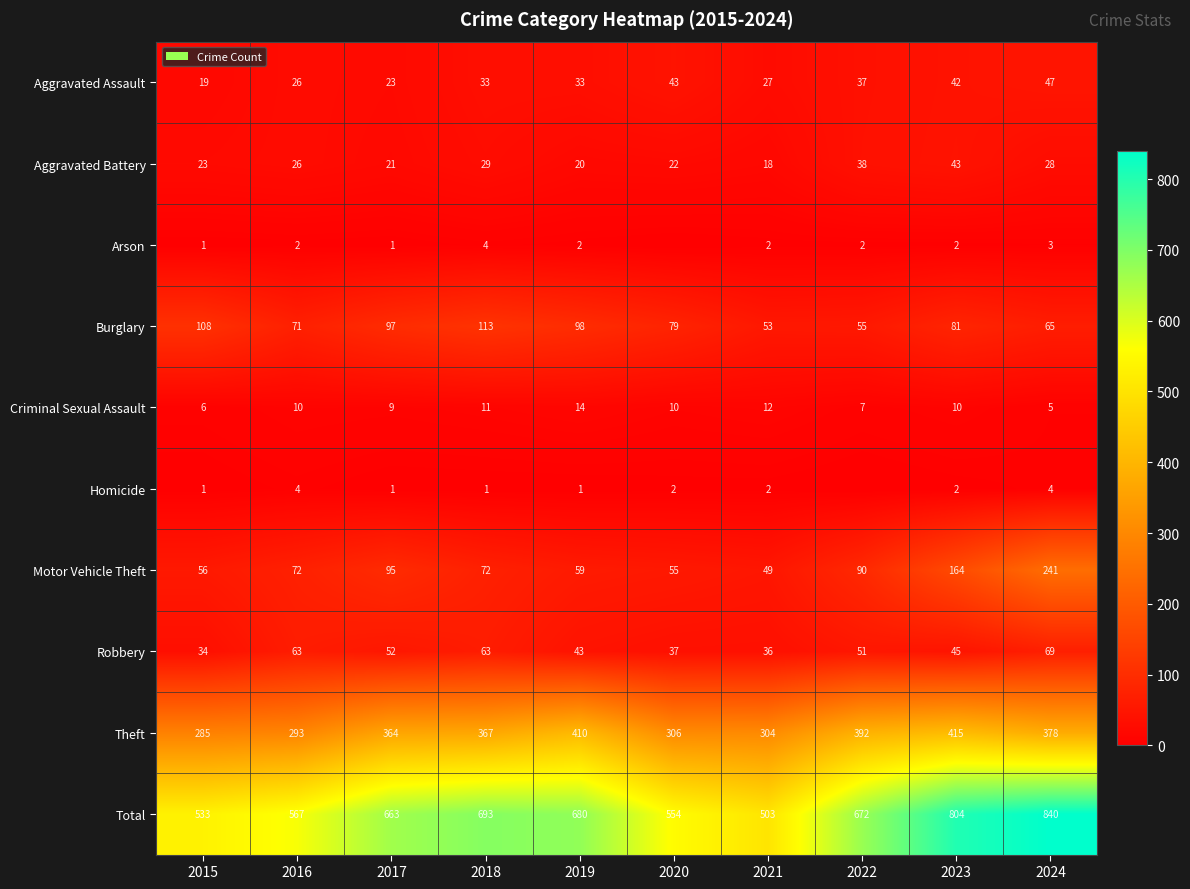

What is the sum of the Total values at 2023 and 2020?

1358